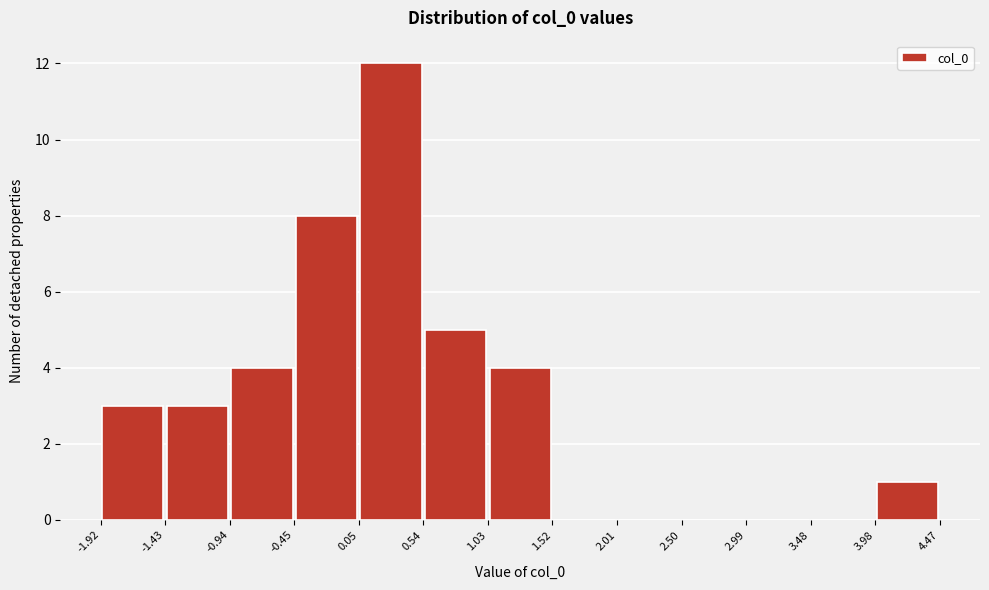

What is the height of the bar covering -0.45 to 0.05 on the x-axis? The values are not printed on the chart, so give them approximately, as read against the axis.

8